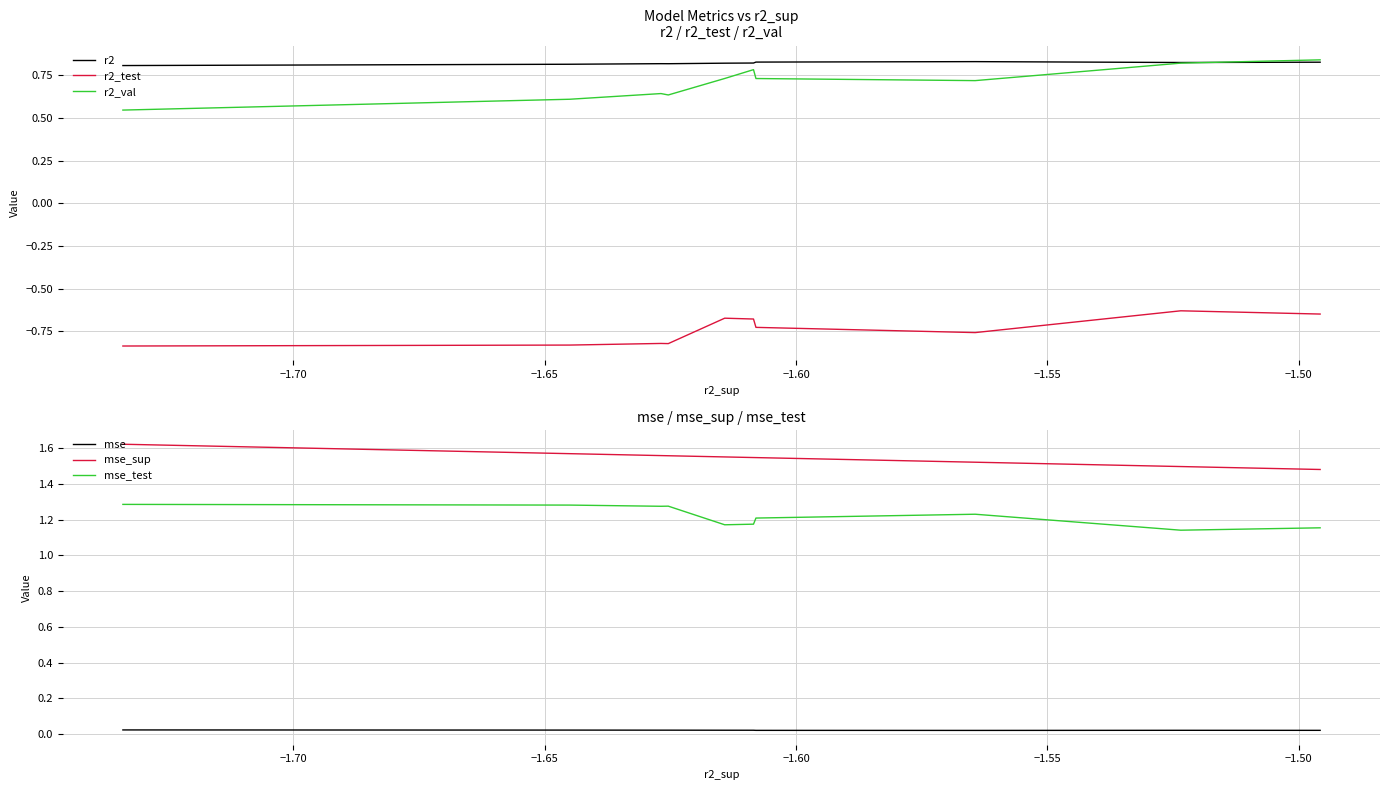

How many data points does each series have?

10